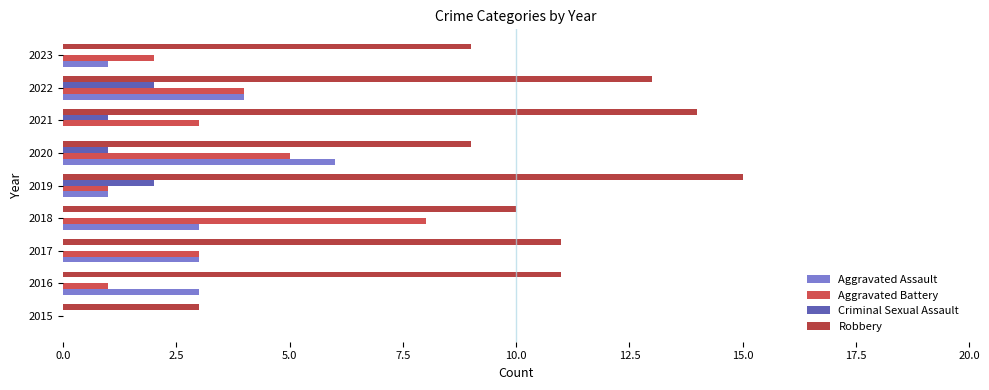

What is the sum of all Aggravated Battery values?

27